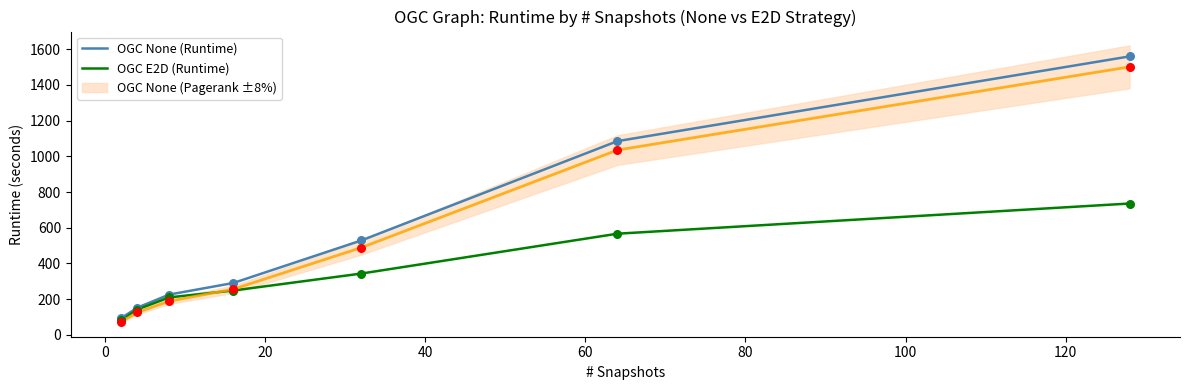

What is the lowest value of the OGC None (Runtime) series?

93.6